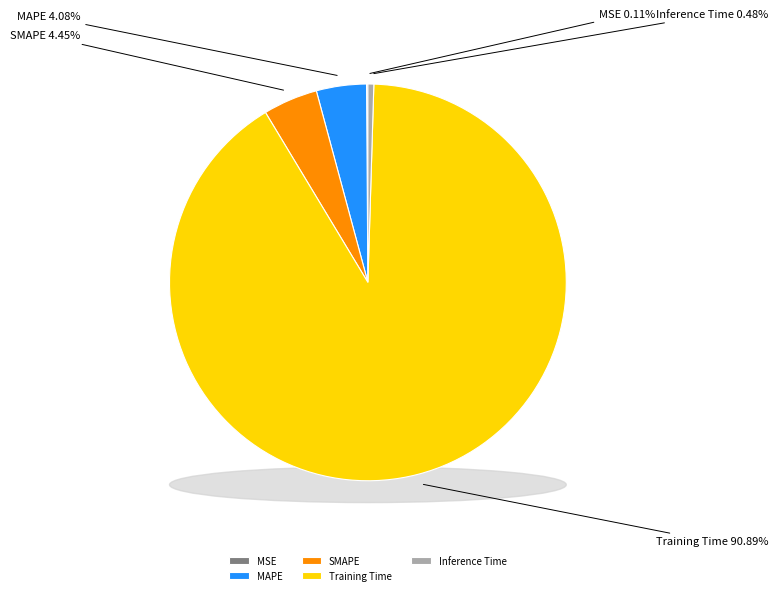

To the nearest percent, what is the difference between the largest and smallest slice percentages?

91%